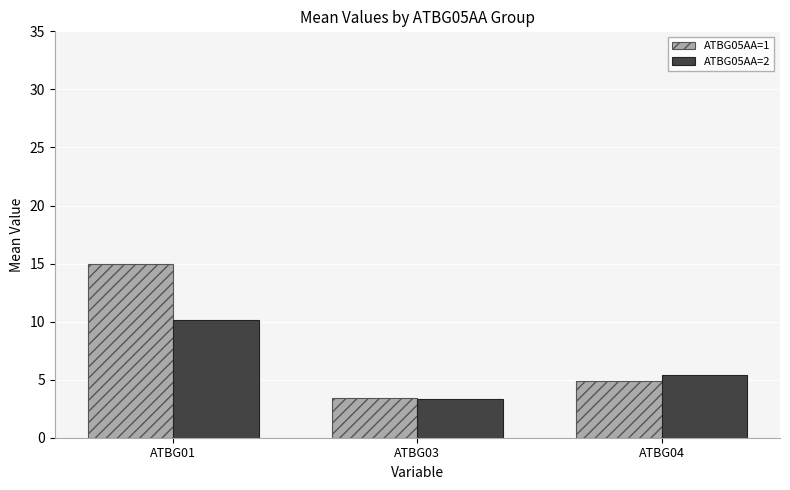

How many groups of bars are there?

3